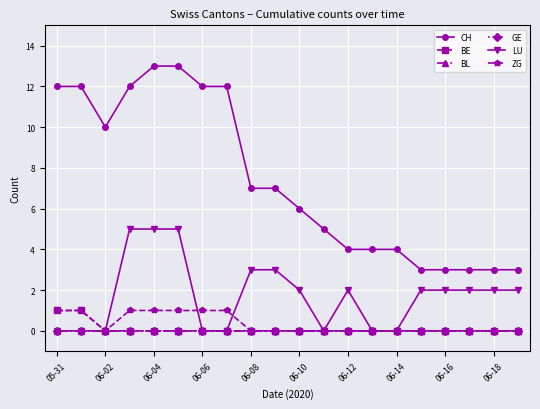

Reading left to right, list all the values displayed in this chart.

CH: 12	12	10	12	13	13	12	12	7	7	6	5	4	4	4	3	3	3	3	3
BE: 1	1	0	0	0	0	0	0	0	0	0	0	0	0	0	0	0	0	0	0
BL: 0	0	0	0	0	0	0	0	0	0	0	0	0	0	0	0	0	0	0	0
GE: 0	0	0	0	0	0	0	0	0	0	0	0	0	0	0	0	0	0	0	0
LU: 0	0	0	5	5	5	0	0	3	3	2	0	2	0	0	2	2	2	2	2
ZG: 1	1	0	1	1	1	1	1	0	0	0	0	0	0	0	0	0	0	0	0